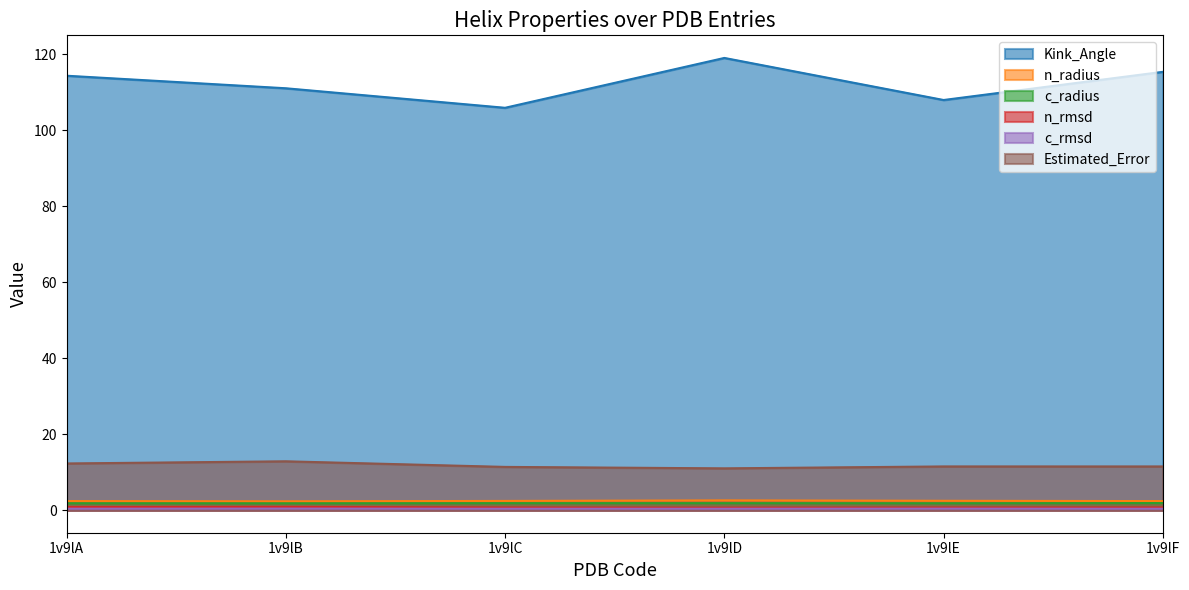

How many c_rmsd values are between 0 and 1?

6